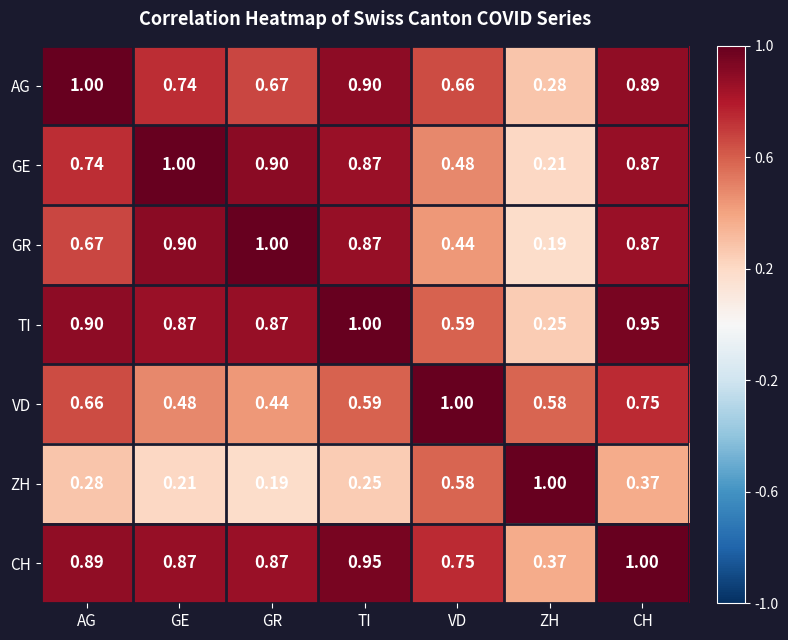

What is the greatest value displayed?

1.0